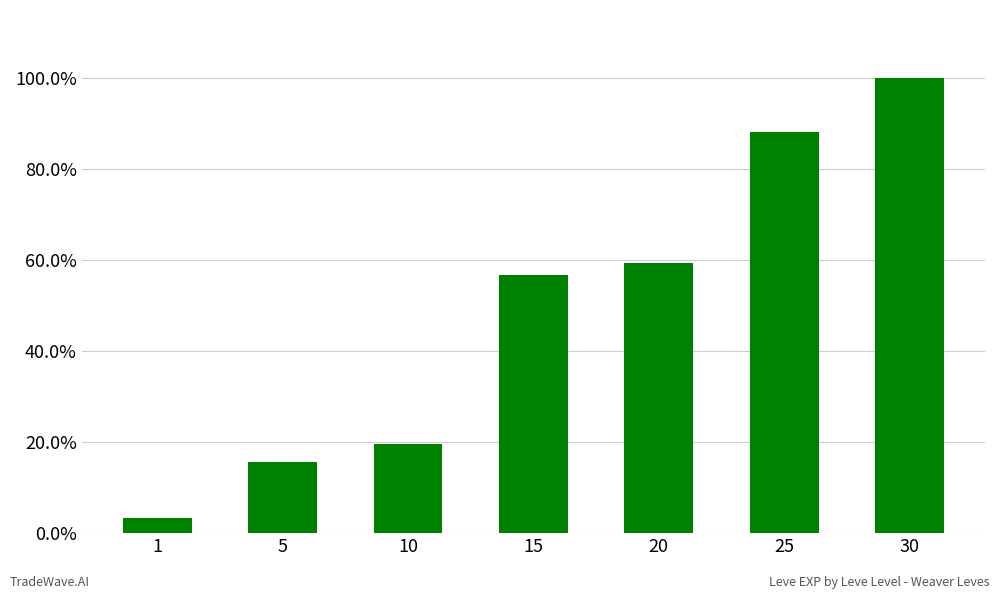

List the labels in order of value, smallest first.

1, 5, 10, 15, 20, 25, 30